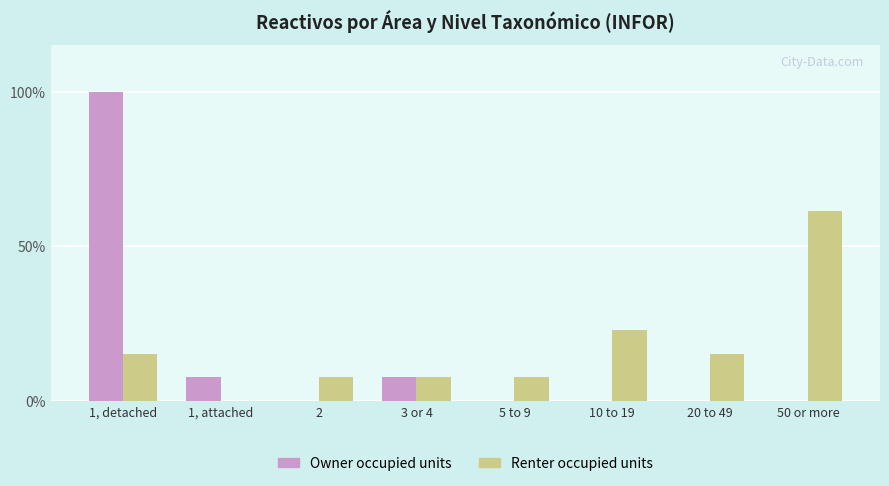

What are all the series names shown in the legend?

Owner occupied units, Renter occupied units